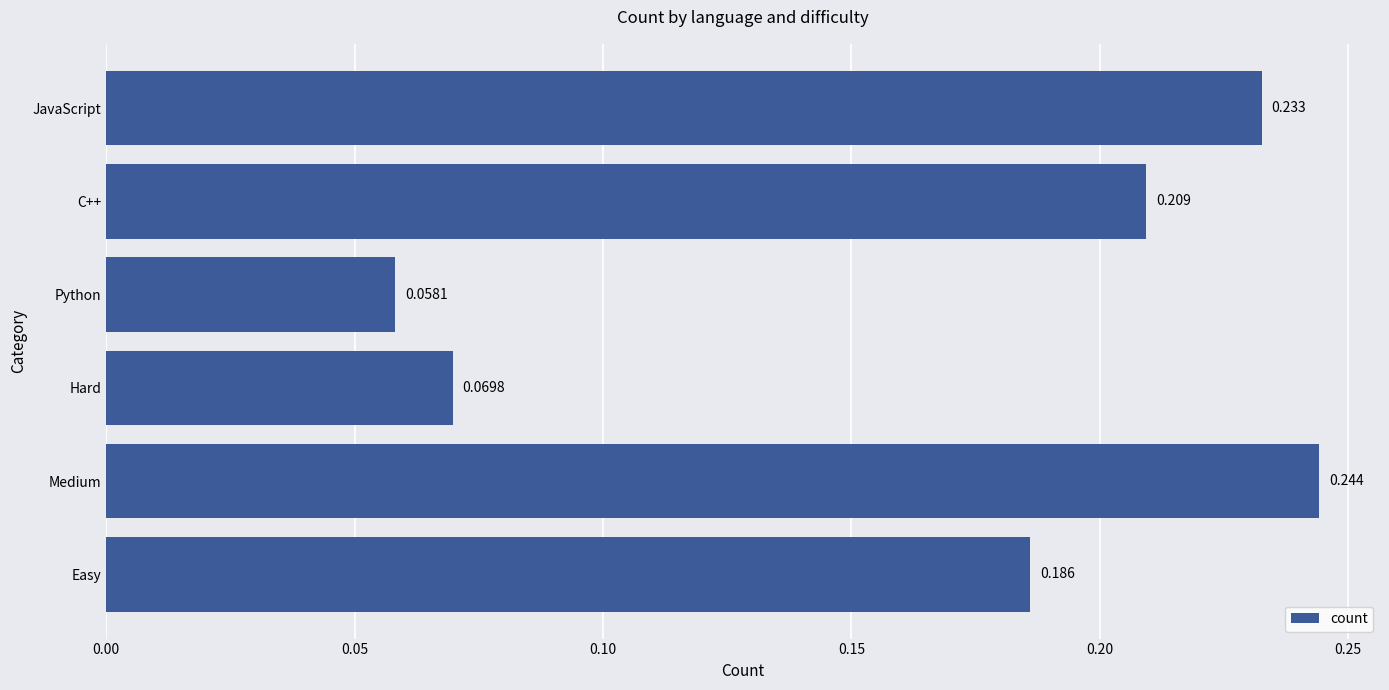

List the labels in order of value, largest first.

Medium, JavaScript, C++, Easy, Hard, Python